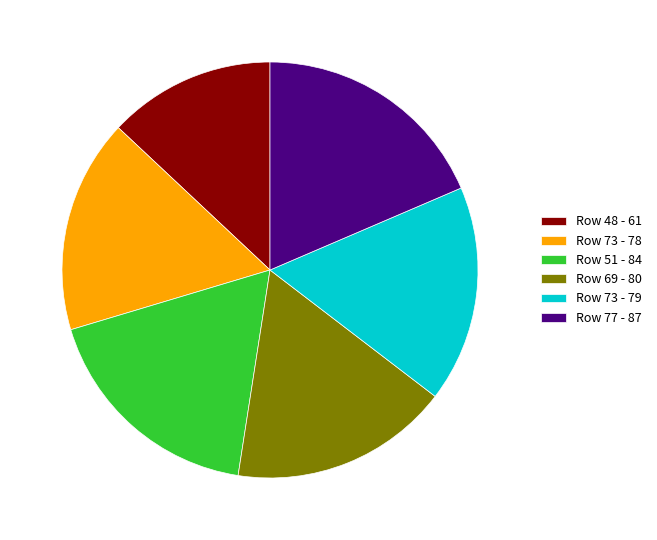

Do Row 73 - 78 and Row 69 - 80 together represent more than half of the pie?

No